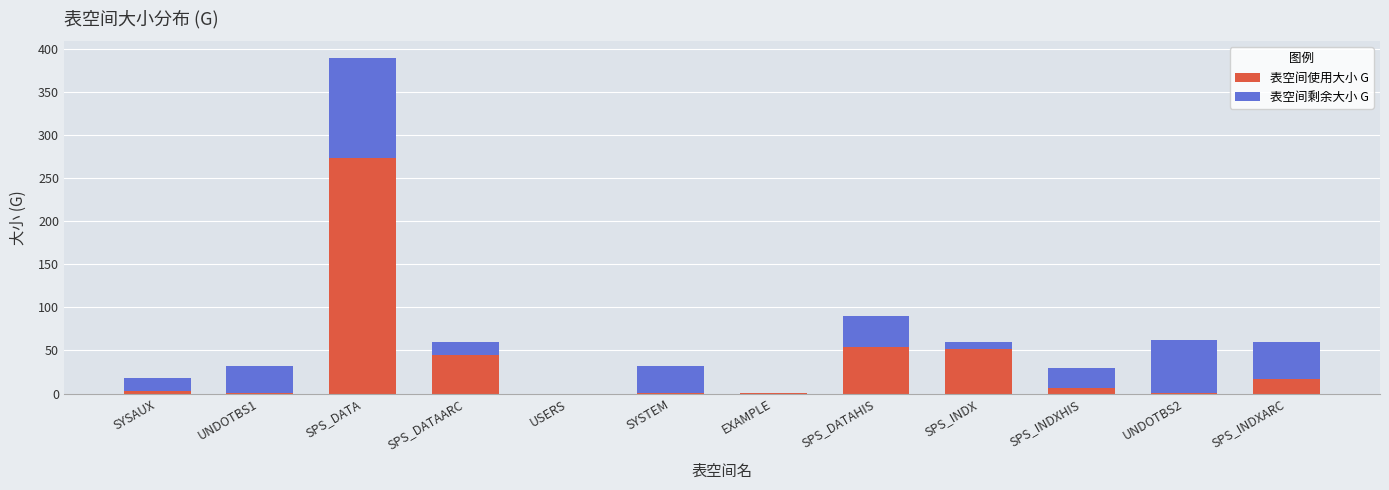

What is the highest value of the 表空间使用大小 G series?

273.2